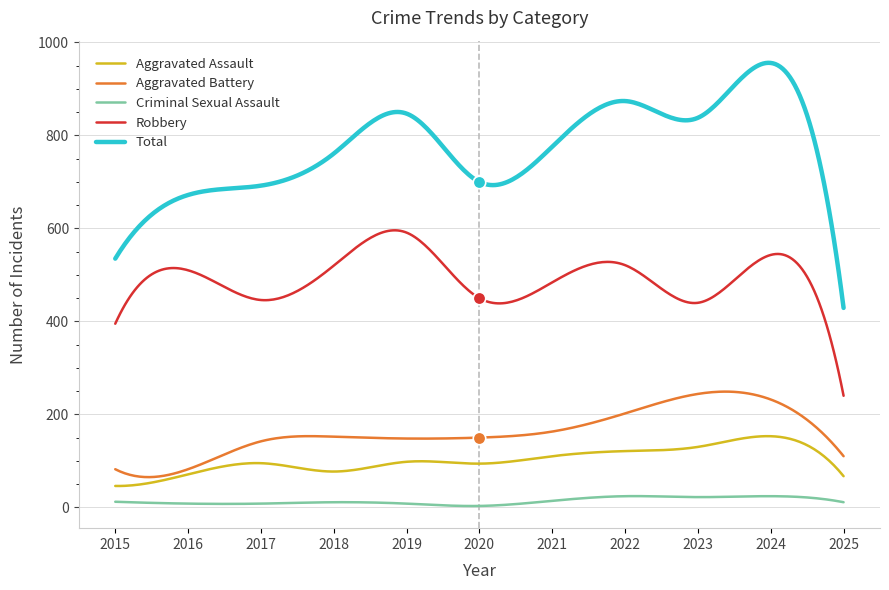

Which series has the largest total across all categories?

Total